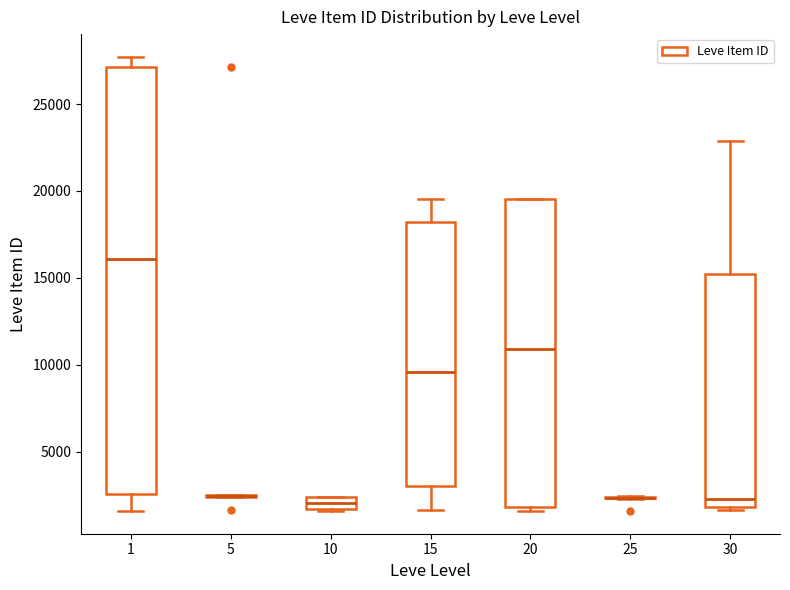

Comparing the boxes themselves (not the whiskers), which one is the tallest?

1